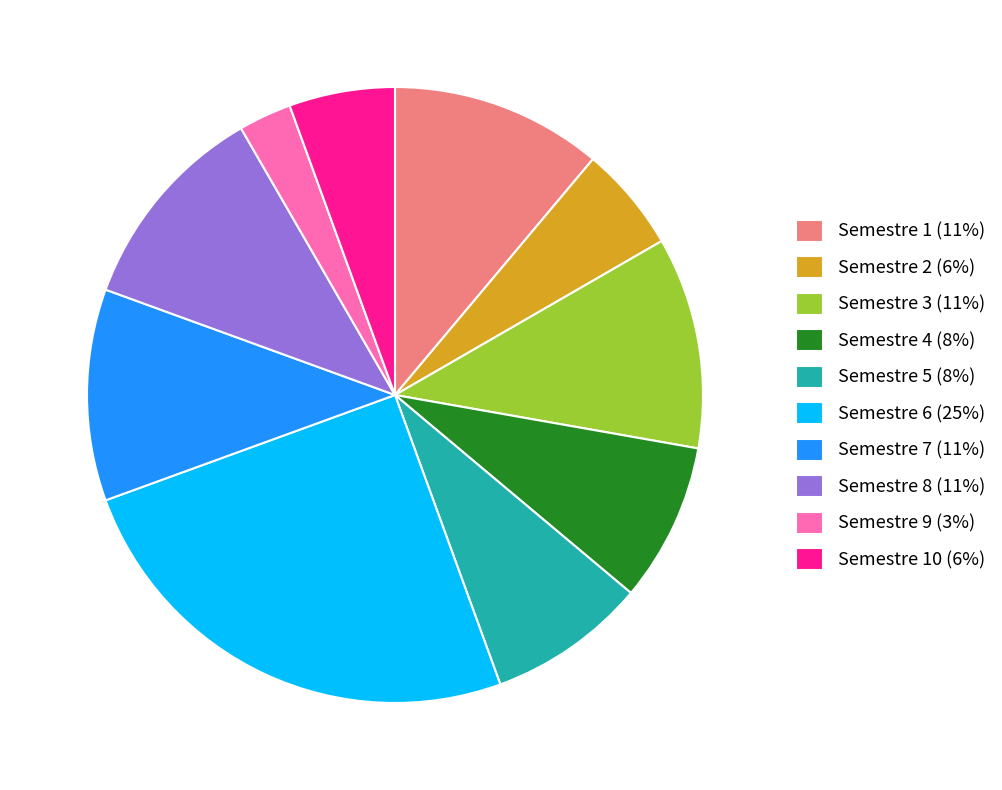

Is it true that Semestre 8 (11%) is 22% of the pie?

False